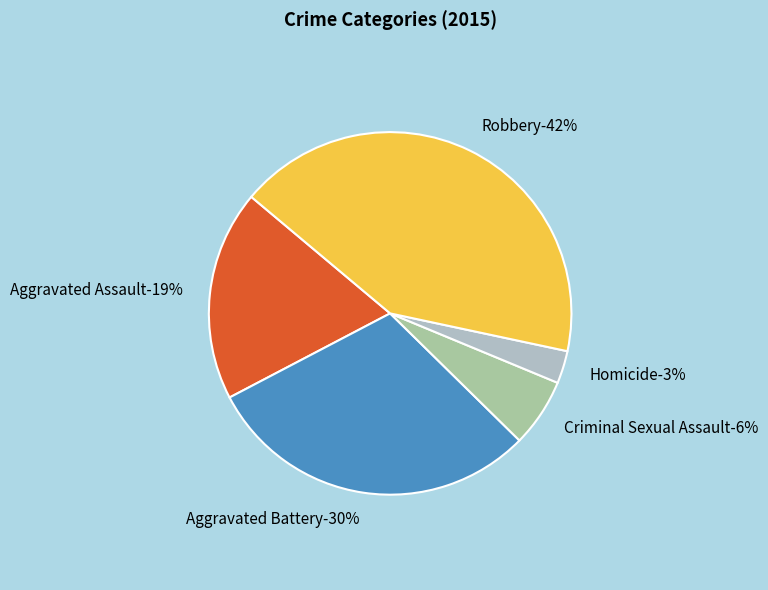

To the nearest percent, what percentage of the pie is Aggravated Battery?

30%